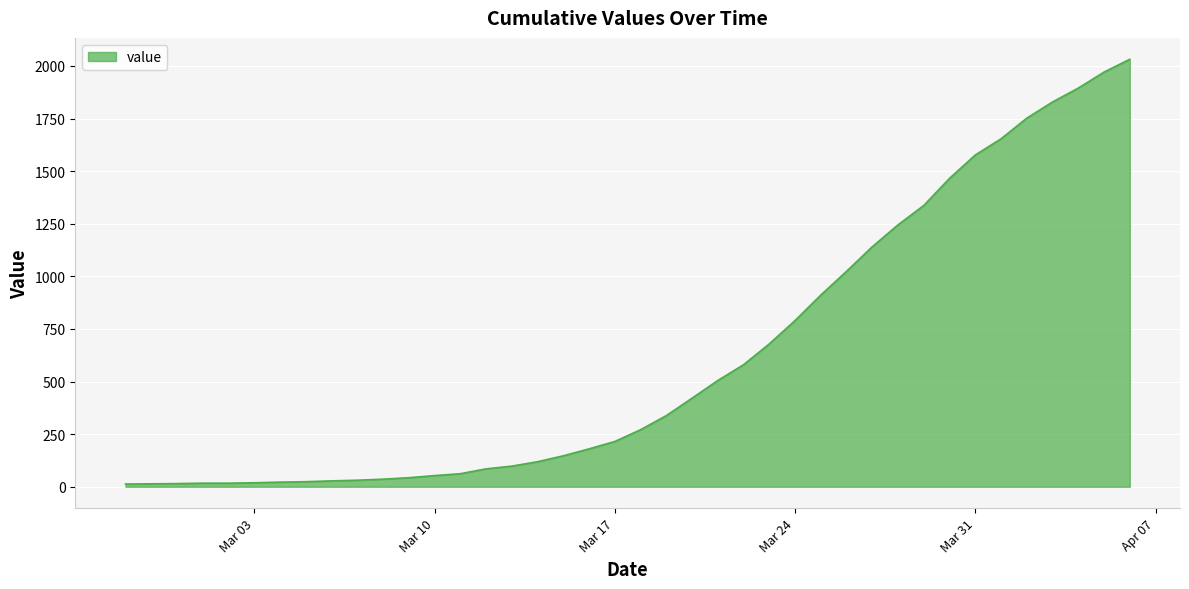

What is the difference between the maximum and minimum values?

2019